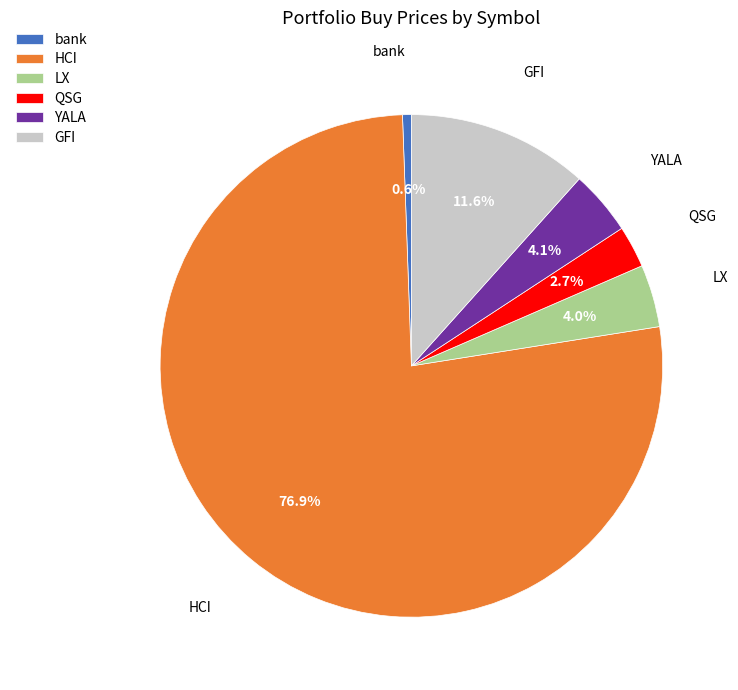

True or false: bank accounts for 14% of the total.

False